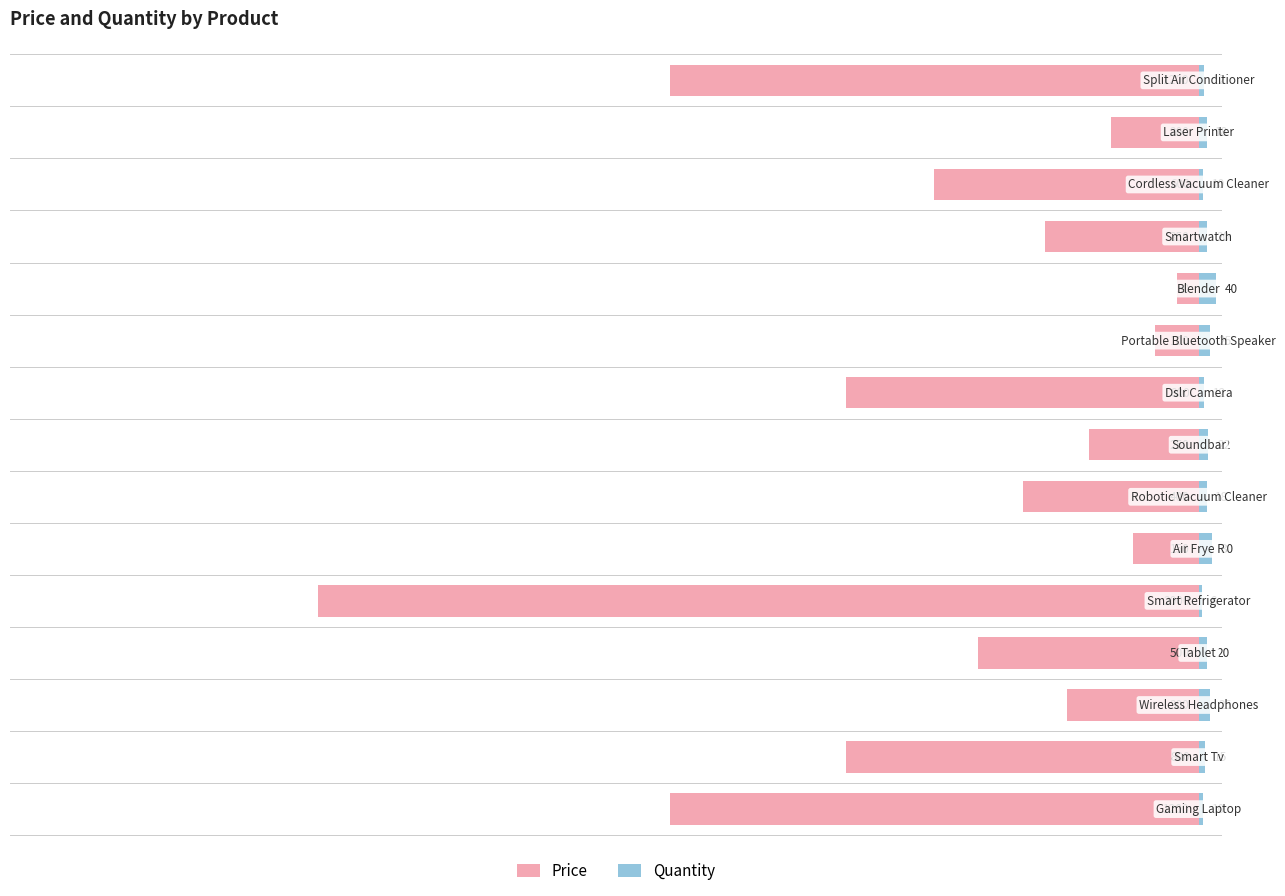

Which series changed the most between −2000 and 14?

Price